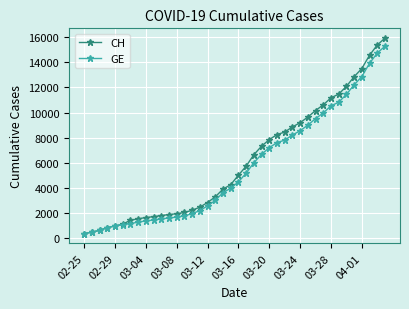

What is the value of the GE point at the 26th from the left?

7607